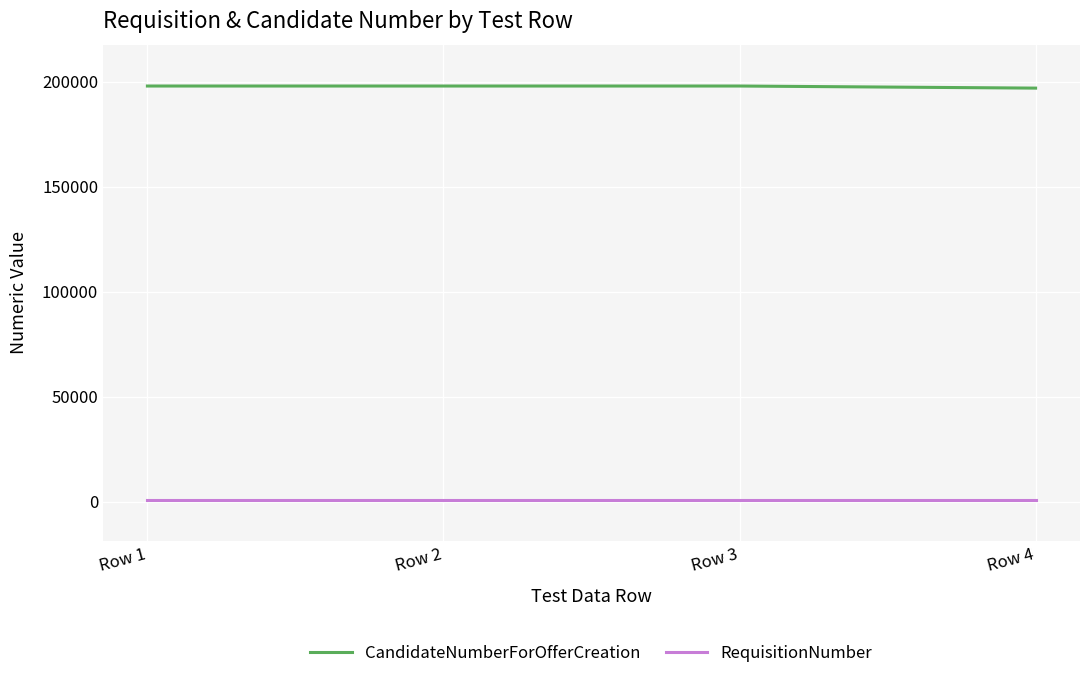

How many series are shown in this chart?

2